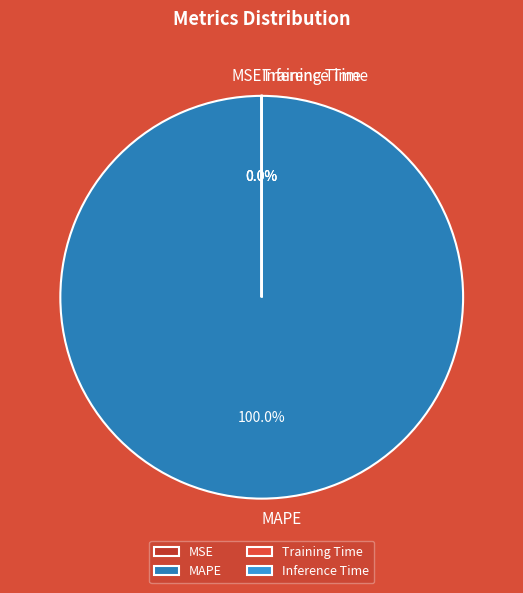

Which slice represents more than half of the pie?

MAPE